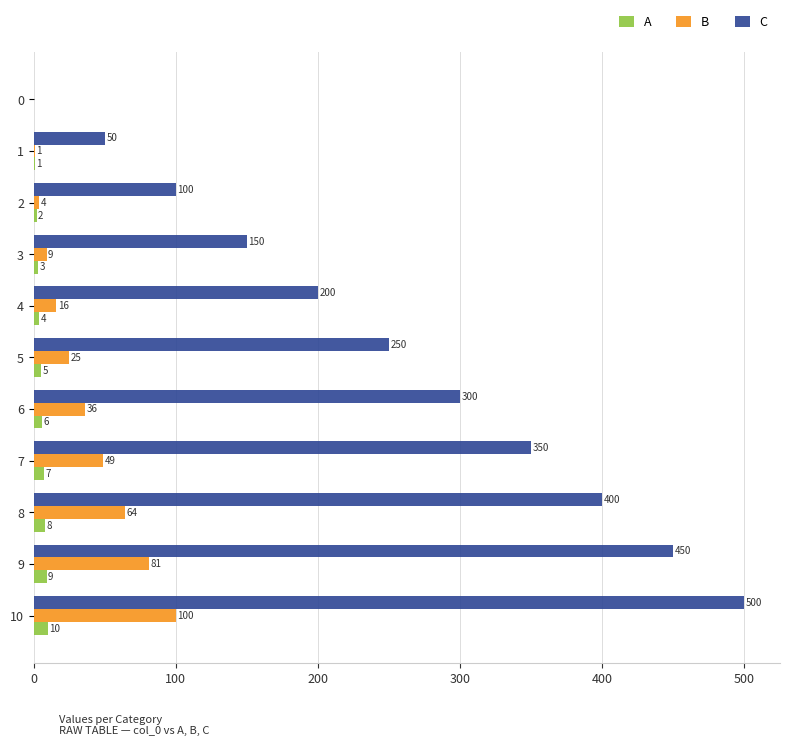

What is the sum of all B values?

385